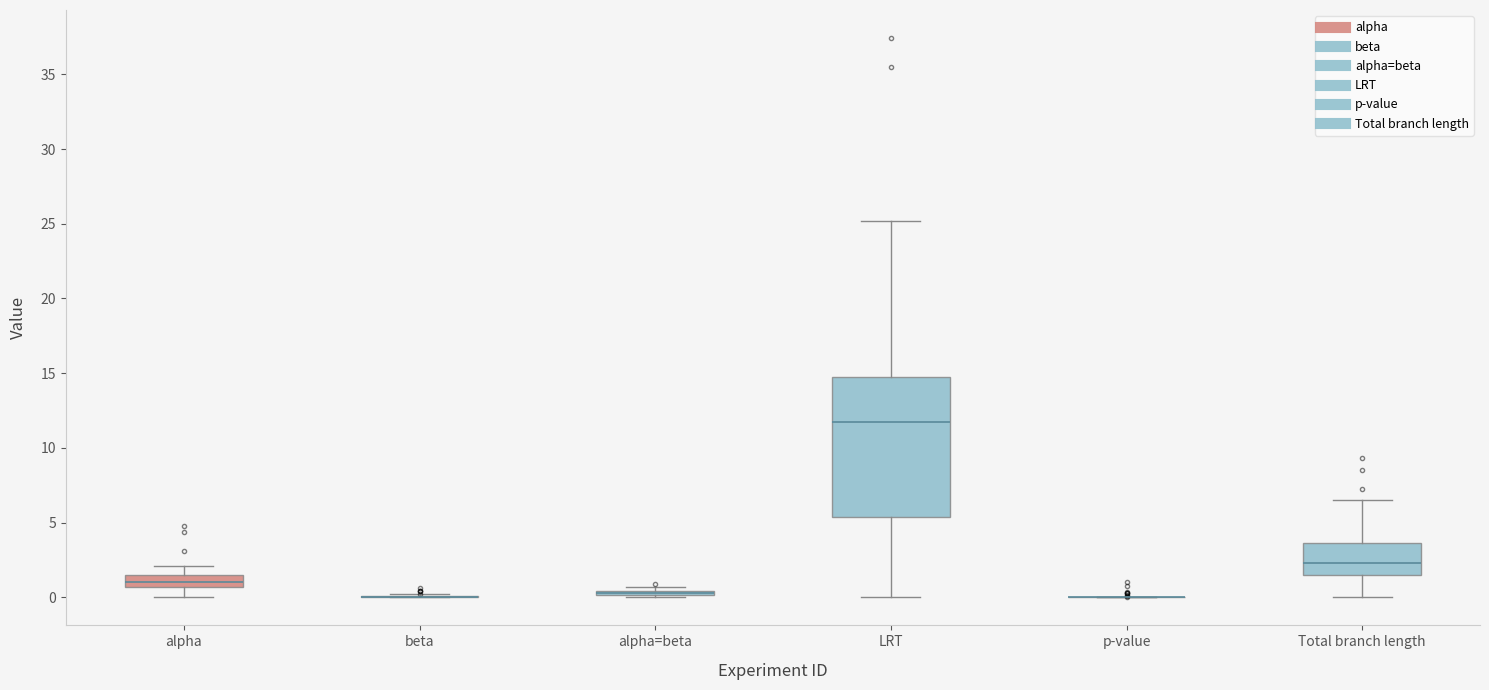

Where does the lower whisker of the box for alpha end on the y-axis? The values are not printed on the chart, so give them approximately, as read against the axis.

0.0